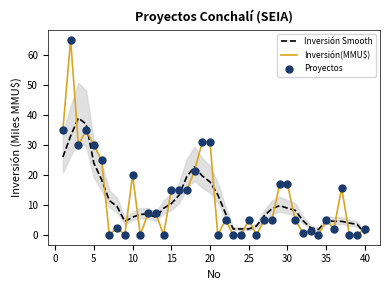

Which series contains the highest Y value?

Inversión(MMU$)